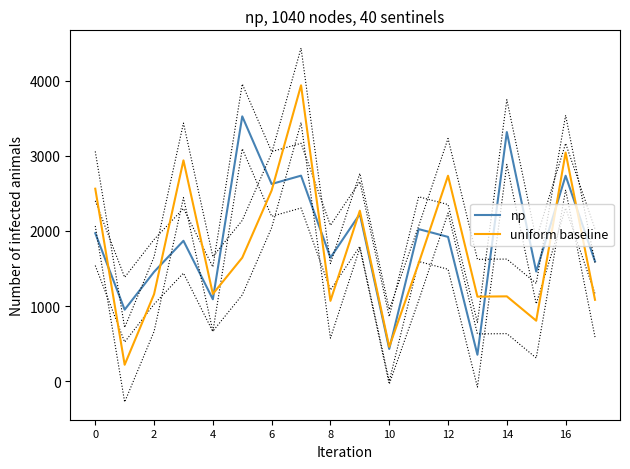

How many values in the uniform baseline series are below 1567?

9